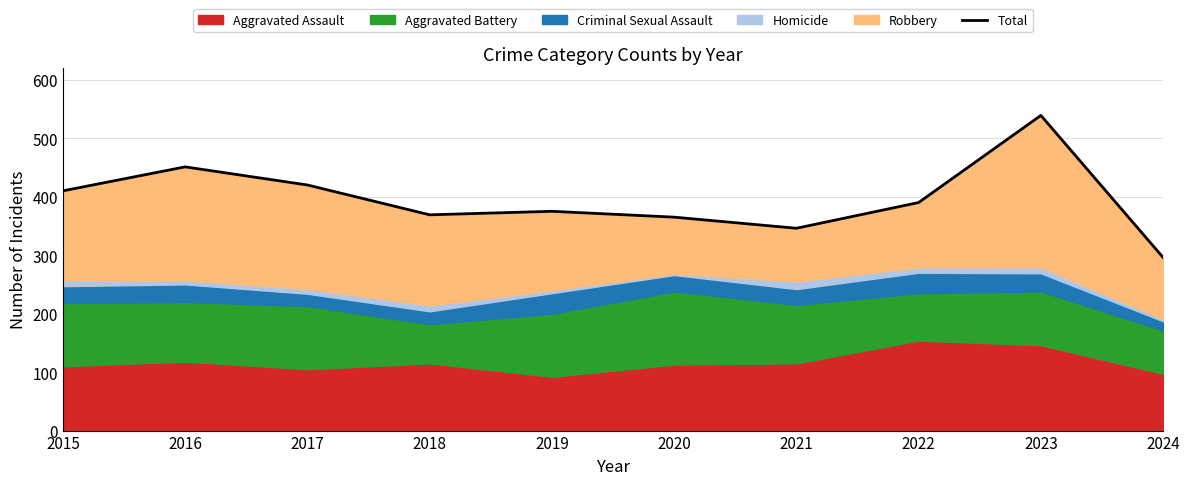

Rank the categories by value from lowest to highest.

2024, 2021, 2020, 2018, 2019, 2022, 2015, 2017, 2016, 2023